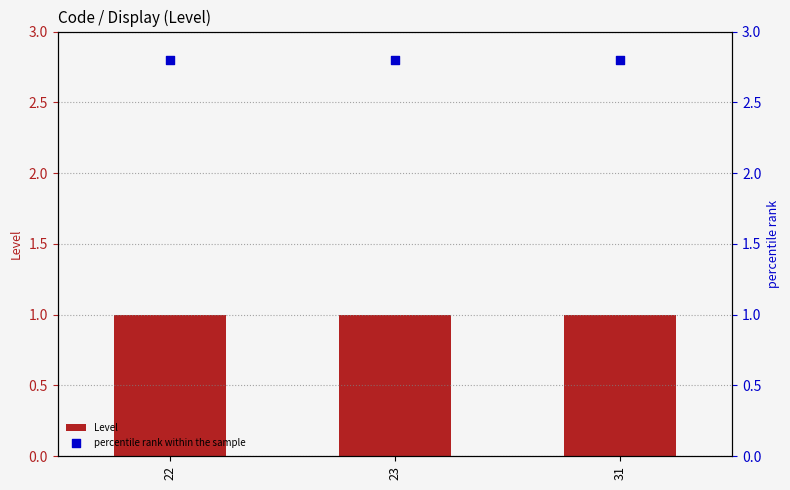

At which category is the sum across all series the highest?

22